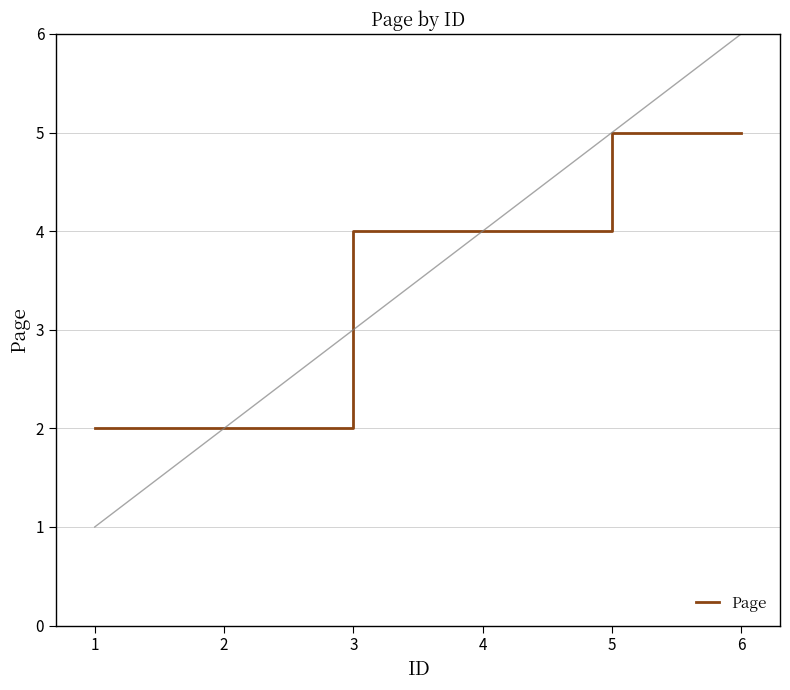

The value of Page at 5 is 5. True or false?

True